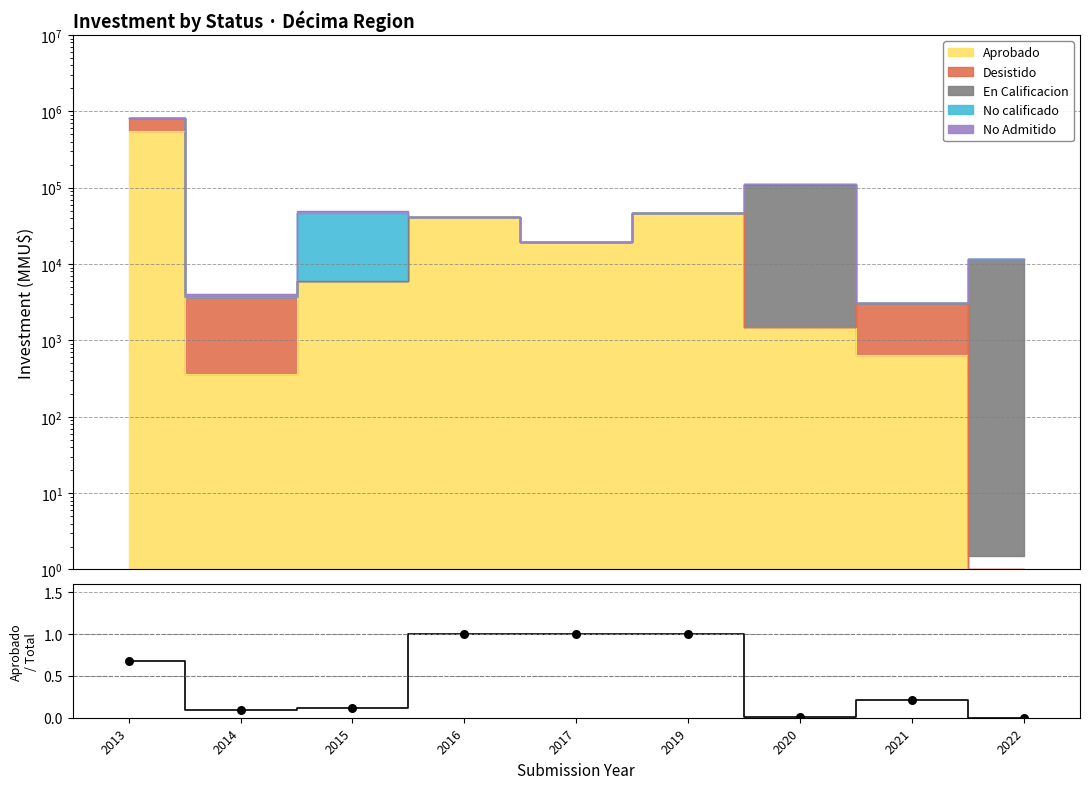

What is the change in value from 2014 to 2017?

+0.9